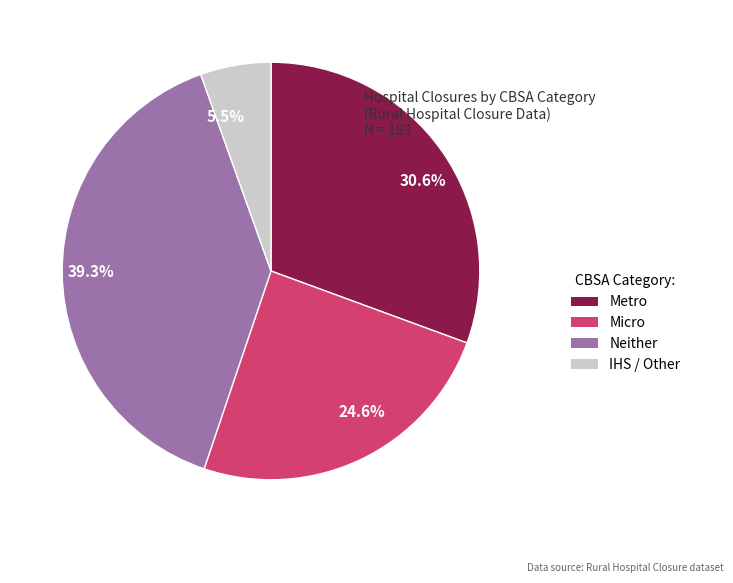

Count the number of slices in the pie.

4